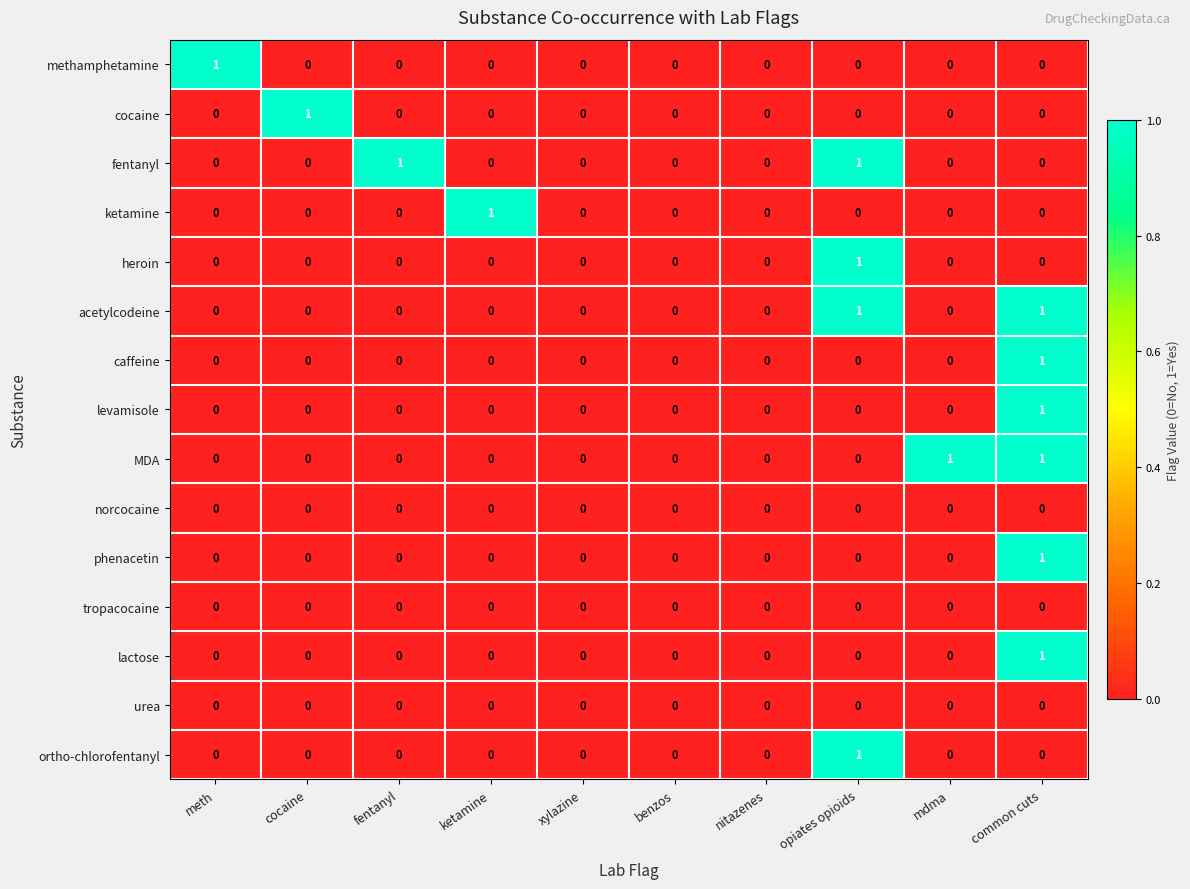

Count the number of categories in the chart.

10